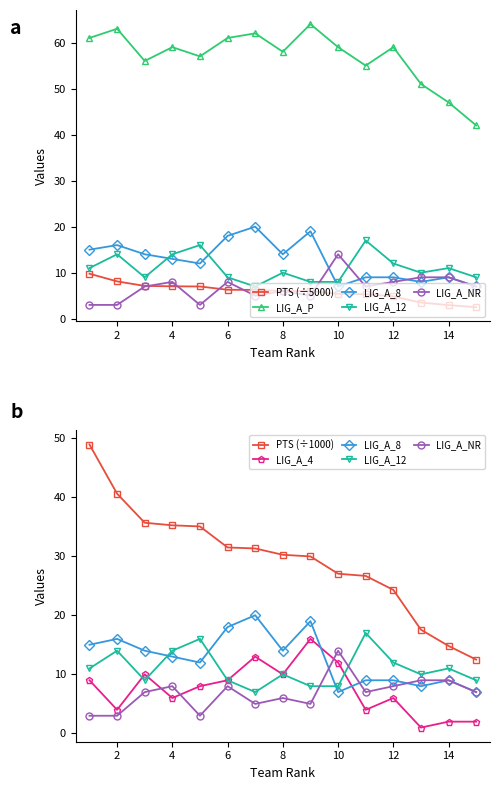

True or false: LIG_A_P and LIG_A_NR cross at least once.

False